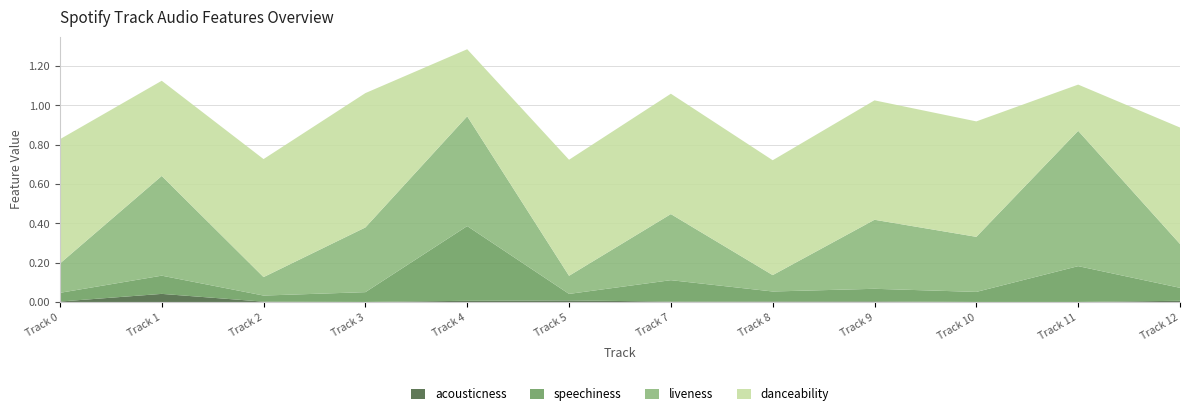

Reading right to left, transcribe all the data shown in this chart.

acousticness: 0.0	0.0	0.0	0.0	0.0	0.0	0.0	0.0	0.0	0.0	0.0	0.0
danceability: 0.6	0.2	0.6	0.6	0.6	0.6	0.6	0.3	0.7	0.6	0.5	0.6
liveness: 0.2	0.7	0.3	0.4	0.1	0.3	0.1	0.6	0.3	0.1	0.5	0.1
speechiness: 0.1	0.2	0.1	0.1	0.1	0.1	0.0	0.4	0.0	0.0	0.1	0.0